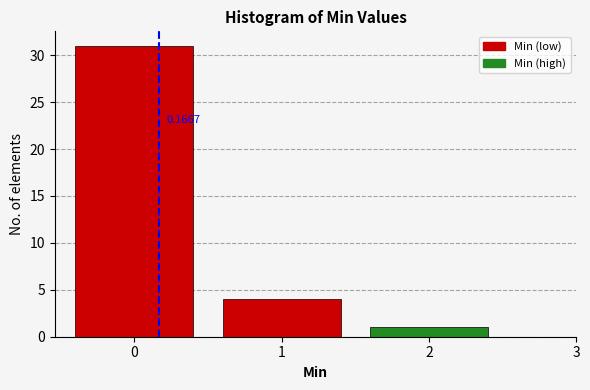

Which range on the x-axis has the tallest bar?

-0.5 to 0.5